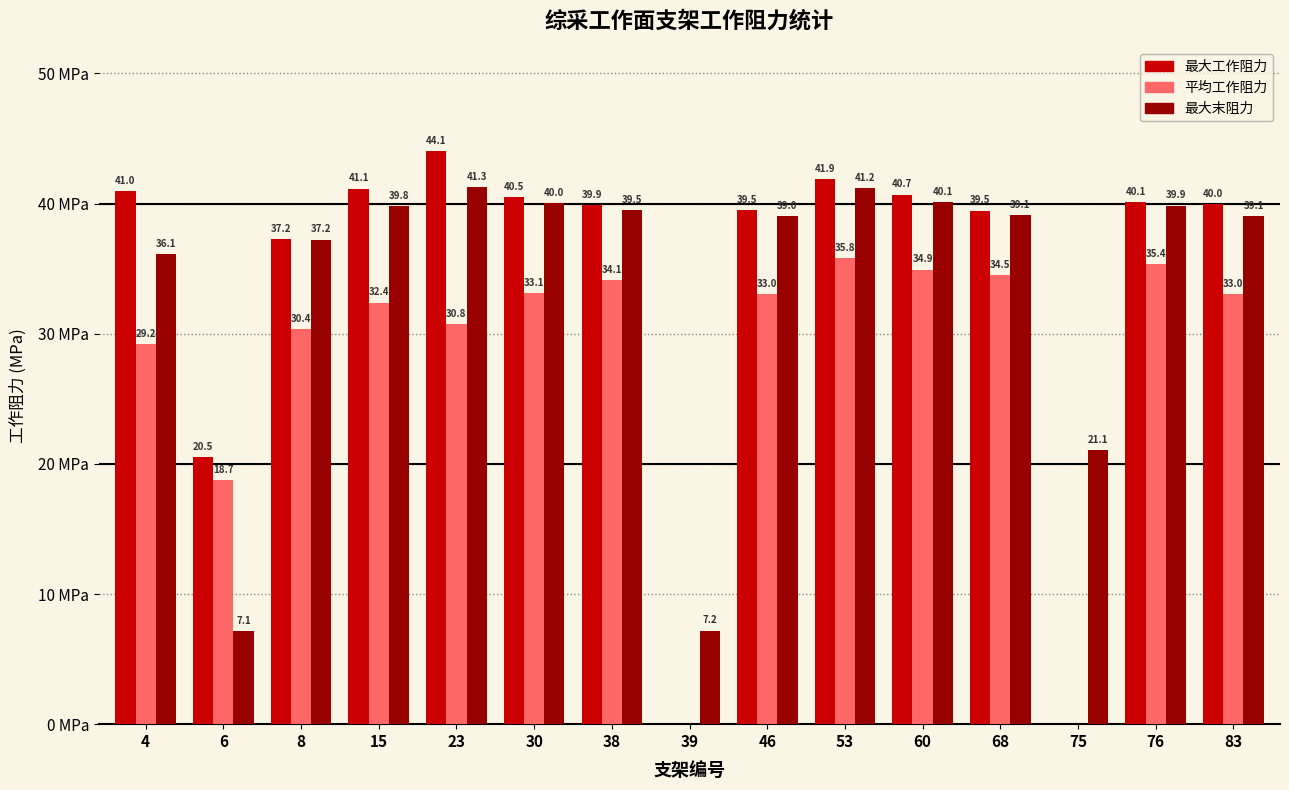

Which series changed the most between 6 and 68?

最大末阻力